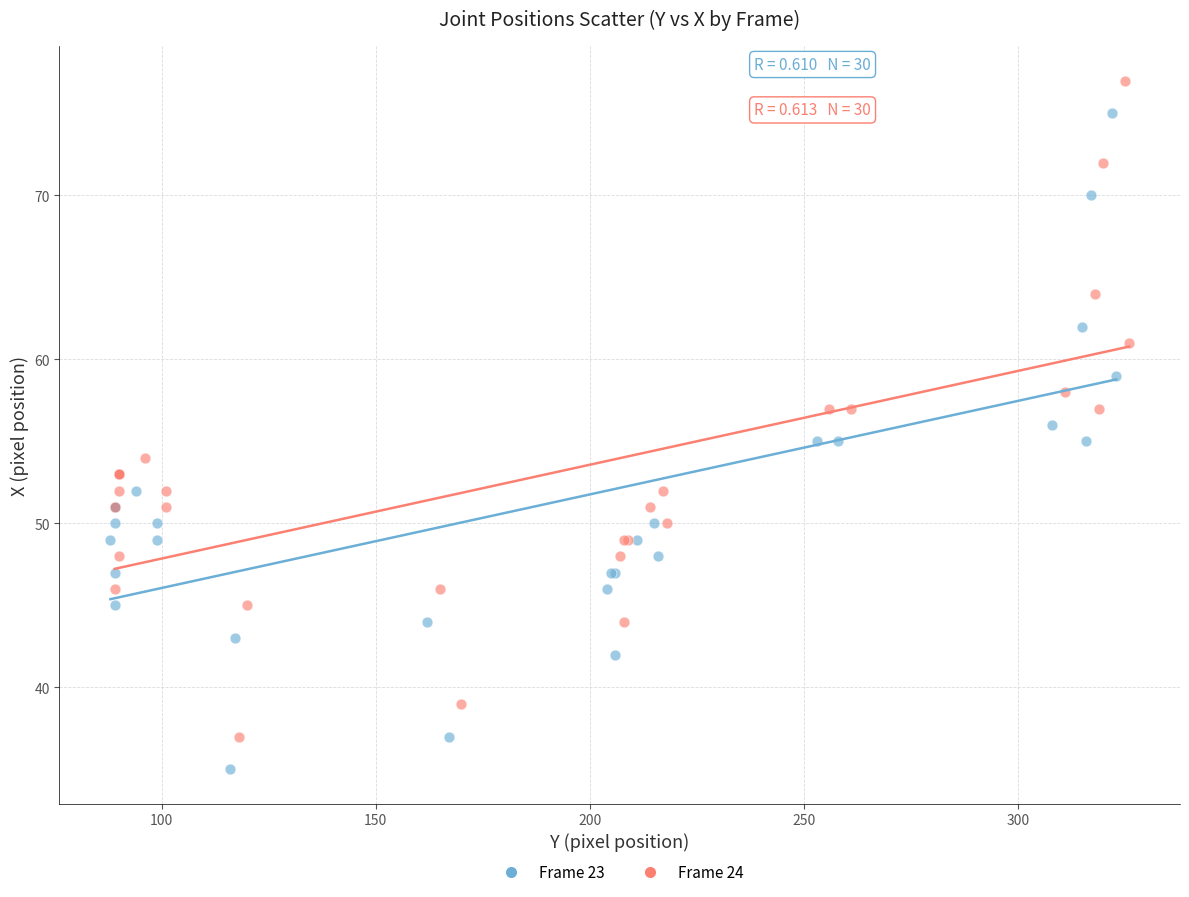

Which series contains the highest Y value?

Frame 24